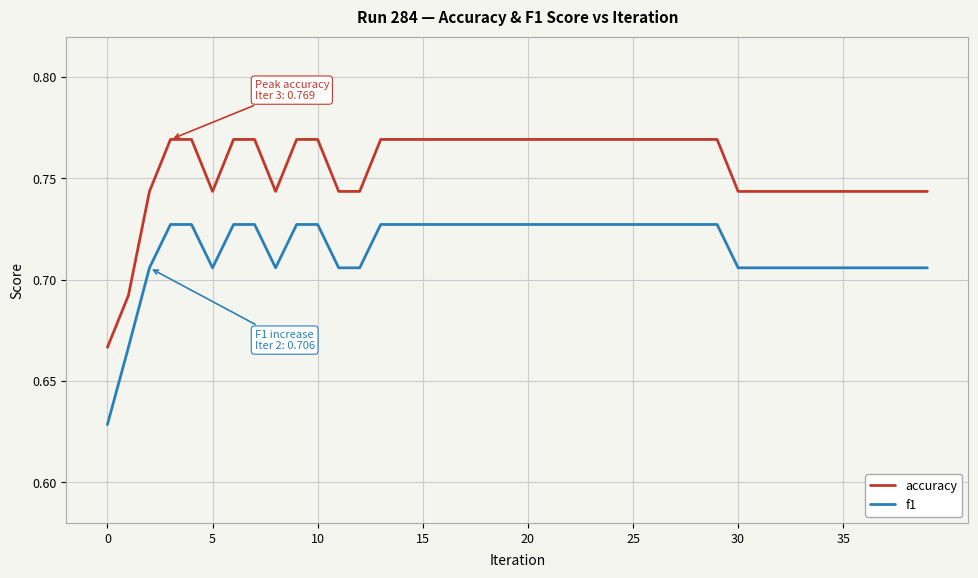

How many lines are shown in the chart?

2